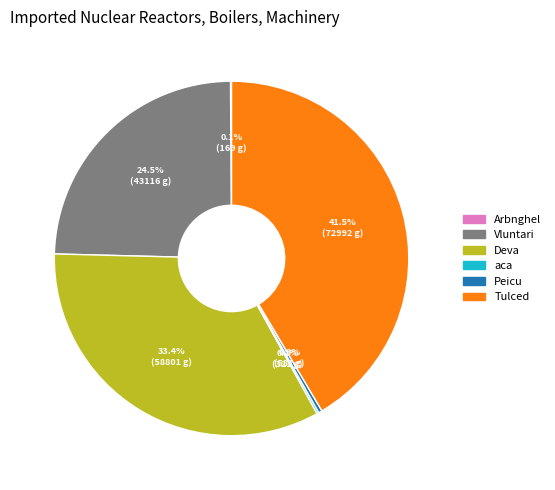

What is the ratio of the value at Vluntari to the value at Deva?

0.7